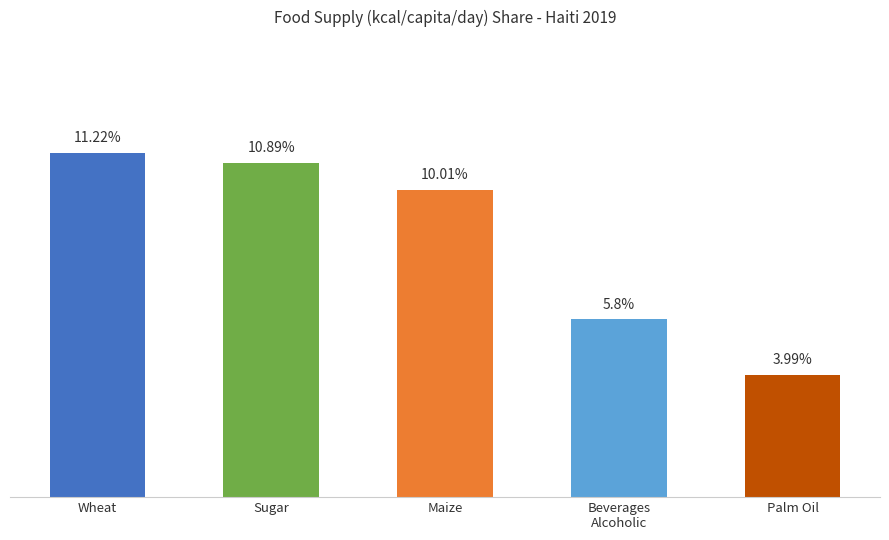

Which has a higher value, Palm Oil or Sugar?

Sugar